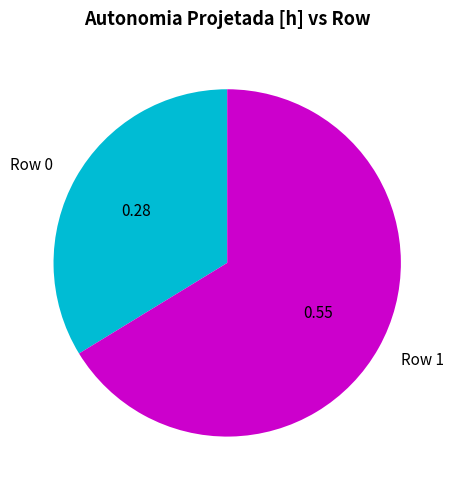

The Row 1 slice represents 66% of the pie. True or false?

True